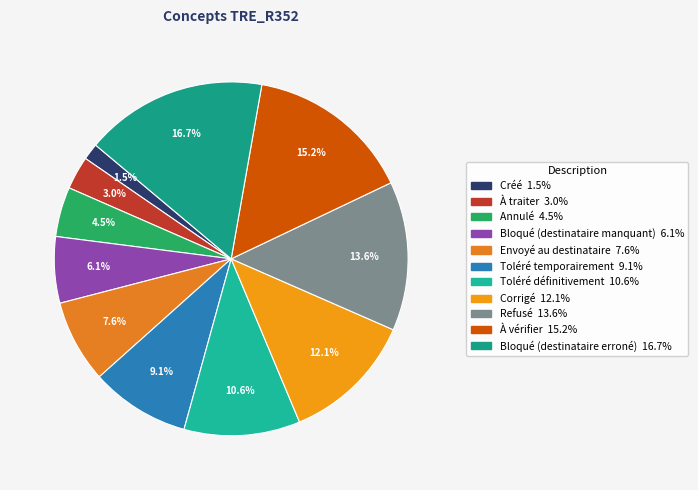

Between Refusé and Créé, which is larger?

Refusé